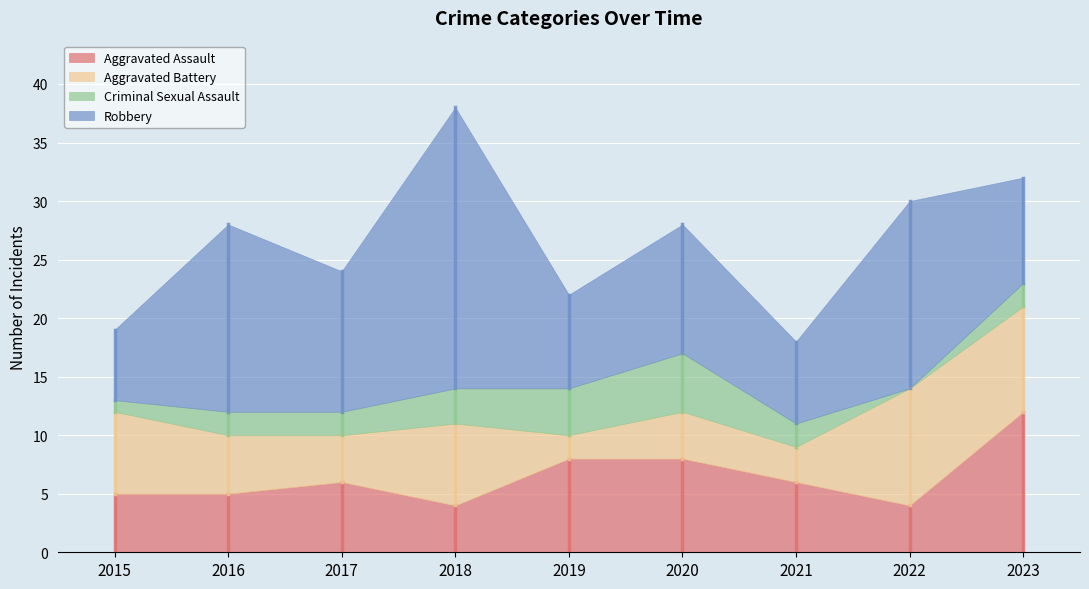

What is the difference between the maximum and minimum values in the Aggravated Assault series?

8